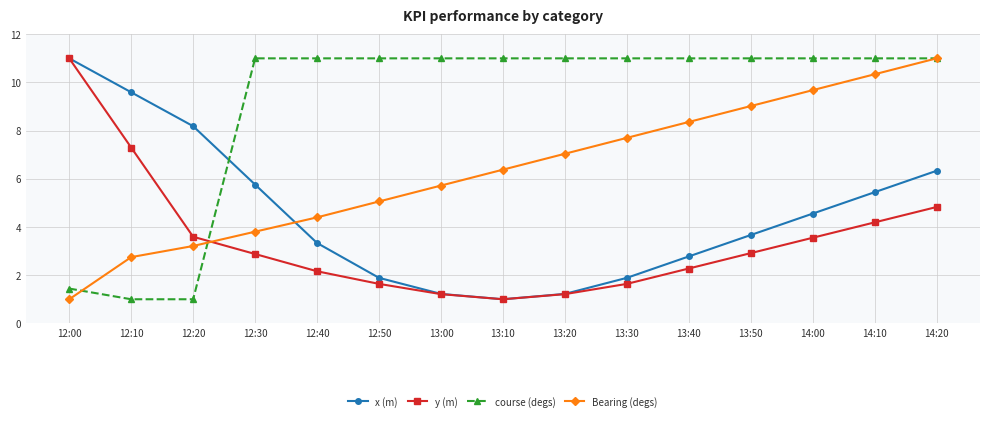

Which category has the highest value in the y (m) series?

12:00